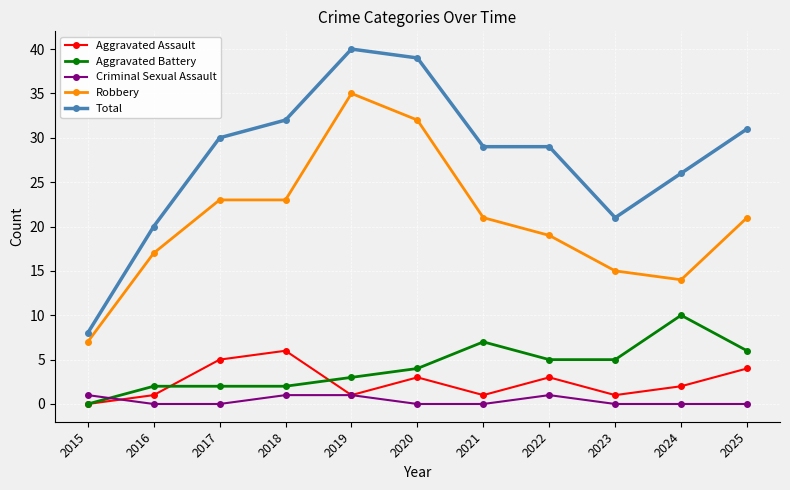

Reading right to left, list all the values displayed in this chart.

Aggravated Assault: 4	2	1	3	1	3	1	6	5	1	0
Aggravated Battery: 6	10	5	5	7	4	3	2	2	2	0
Criminal Sexual Assault: 0	0	0	1	0	0	1	1	0	0	1
Robbery: 21	14	15	19	21	32	35	23	23	17	7
Total: 31	26	21	29	29	39	40	32	30	20	8